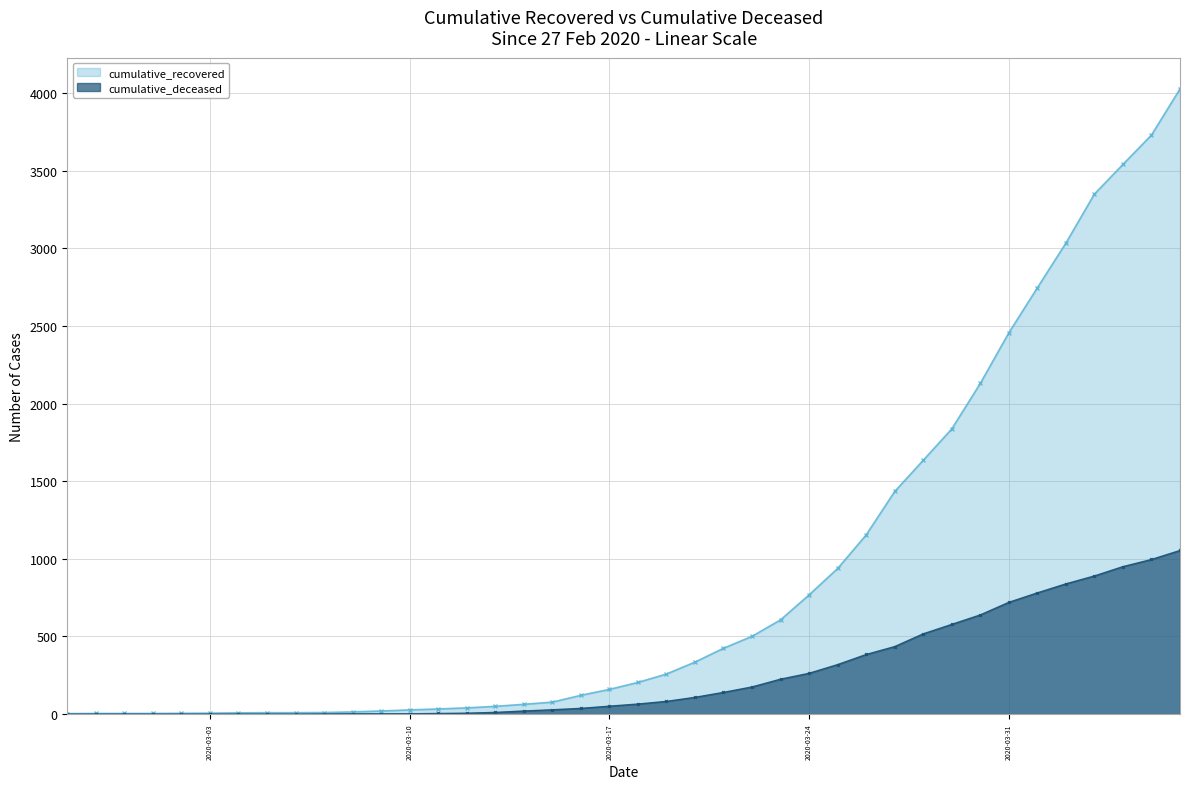

Reading left to right, extract all data points from this chart.

cumulative_recovered: 2020-02-27=3	2020-02-28=4	2020-02-29=4	2020-03-01=4	2020-03-02=5	2020-03-03=6	2020-03-04=8	2020-03-05=9	2020-03-06=9	2020-03-07=10	2020-03-08=14	2020-03-09=20	2020-03-10=27	2020-03-11=33	2020-03-12=40	2020-03-13=50	2020-03-14=63	2020-03-15=77	2020-03-16=121	2020-03-17=159	2020-03-18=204	2020-03-19=258	2020-03-20=335	2020-03-21=424	2020-03-22=501	2020-03-23=607	2020-03-24=768	2020-03-25=938	2020-03-26=1154	2020-03-27=1434	2020-03-28=1635	2020-03-29=1837	2020-03-30=2130	2020-03-31=2456	2020-04-01=2746	2020-04-02=3034	2020-04-03=3350	2020-04-04=3541	2020-04-05=3730	2020-04-06=4027
cumulative_deceased: 2020-02-27=0	2020-02-28=0	2020-02-29=0	2020-03-01=0	2020-03-02=0	2020-03-03=0	2020-03-04=0	2020-03-05=0	2020-03-06=0	2020-03-07=1	2020-03-08=2	2020-03-09=2	2020-03-10=2	2020-03-11=4	2020-03-12=6	2020-03-13=11	2020-03-14=20	2020-03-15=28	2020-03-16=37	2020-03-17=51	2020-03-18=65	2020-03-19=82	2020-03-20=108	2020-03-21=140	2020-03-22=175	2020-03-23=225	2020-03-24=263	2020-03-25=319	2020-03-26=384	2020-03-27=435	2020-03-28=517	2020-03-29=578	2020-03-30=639	2020-03-31=720	2020-04-01=781	2020-04-02=839	2020-04-03=890	2020-04-04=950	2020-04-05=996	2020-04-06=1054